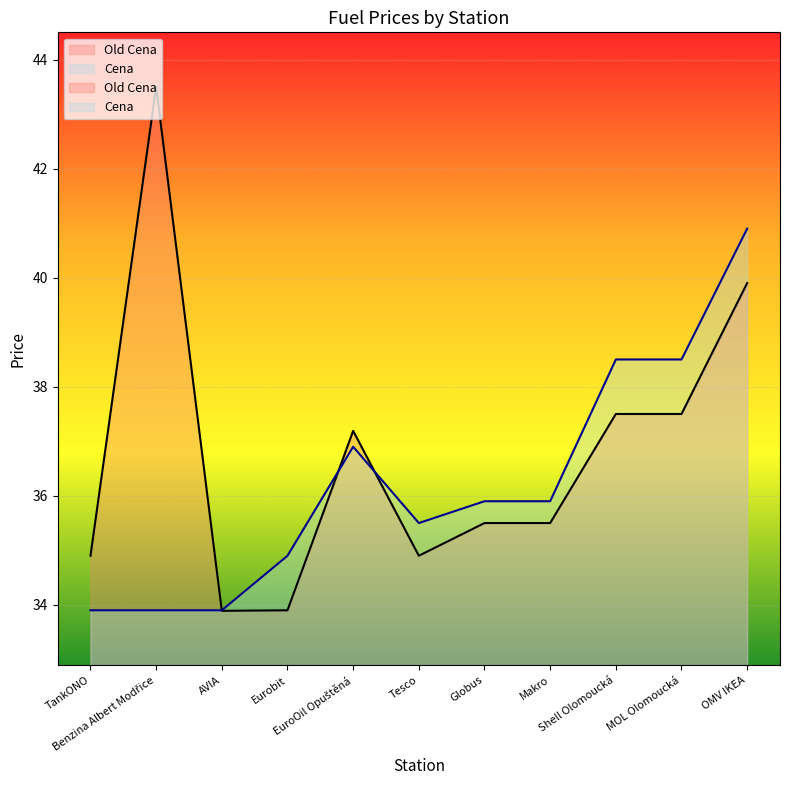

How many lines are shown in the chart?

2